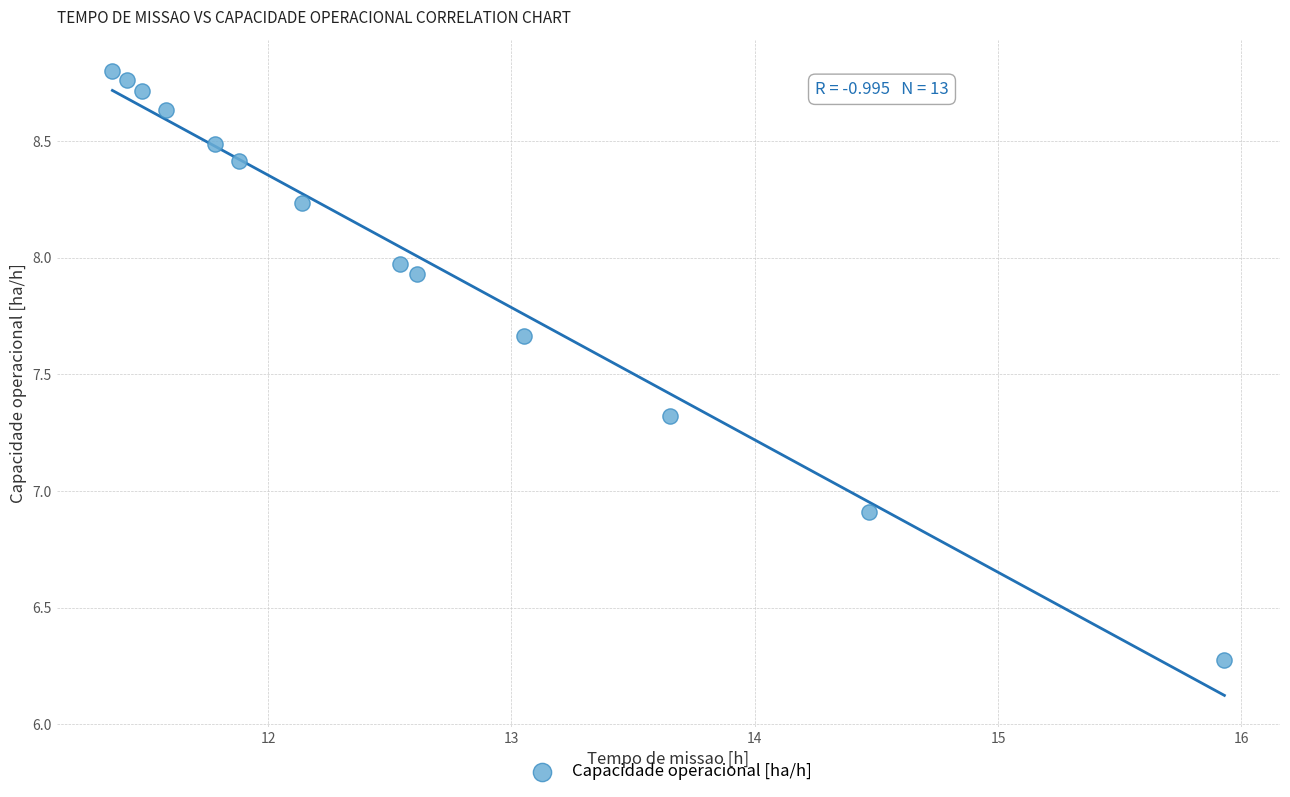

What is the range of Y values (max minus min)?

2.5